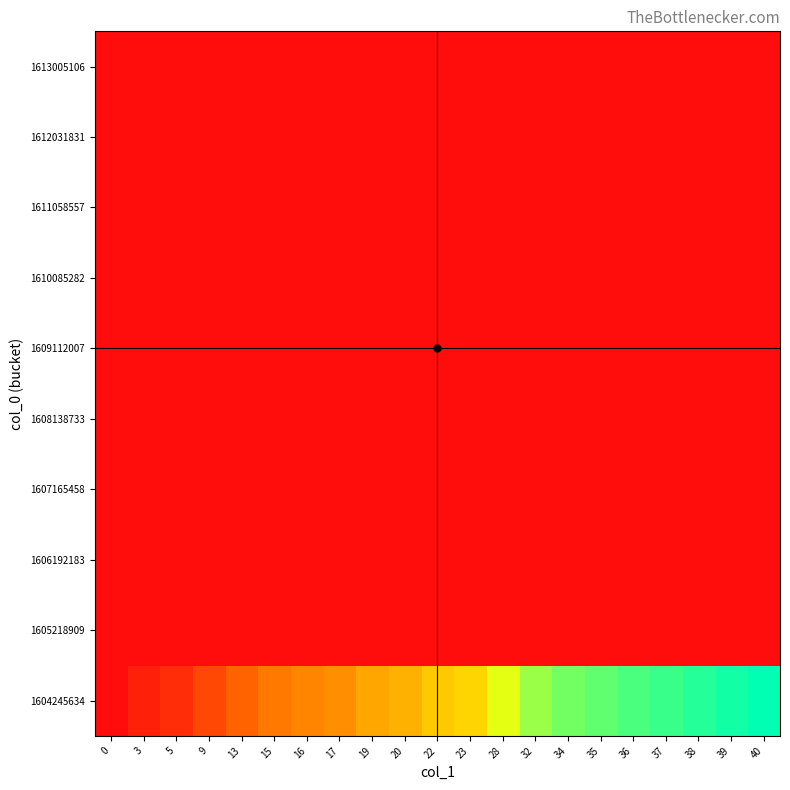

Between 3 and 19, which is larger?

19